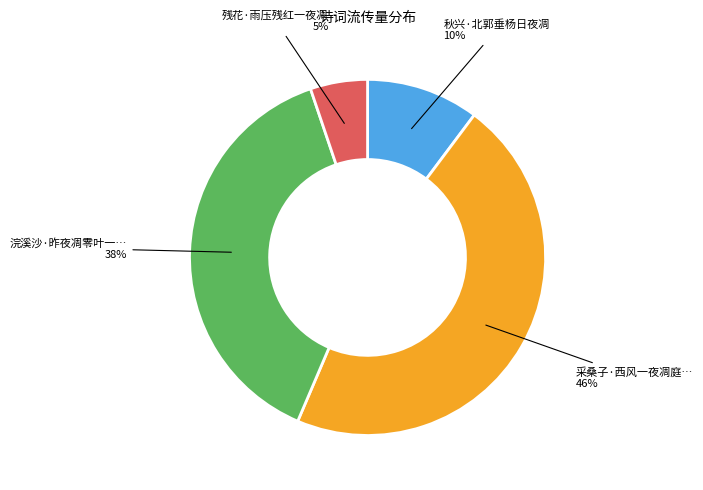

Is there any slice that represents more than half of the pie?

No